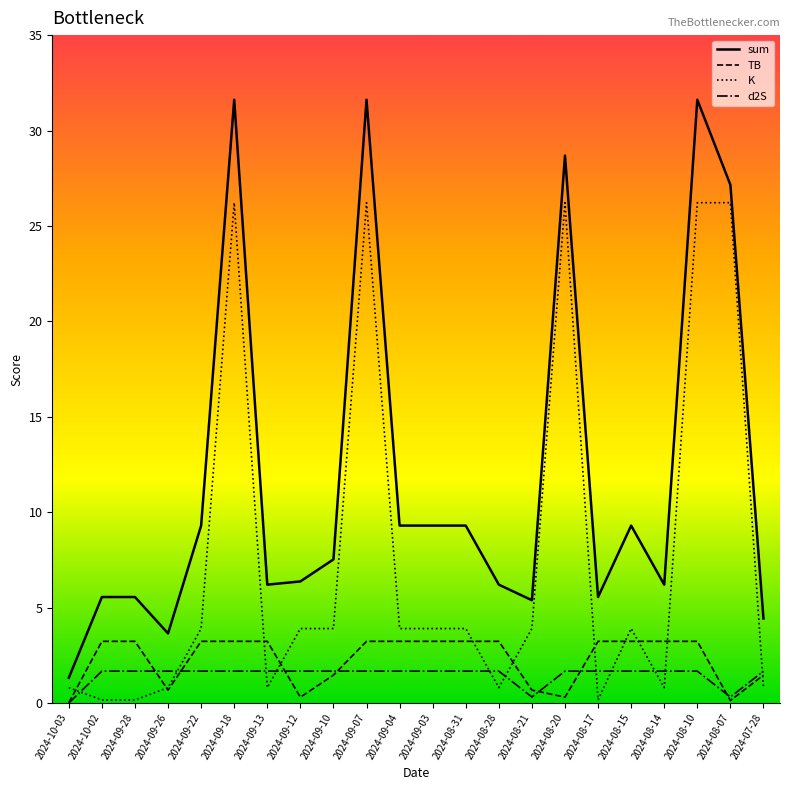

Which series has the largest total across all categories?

sum